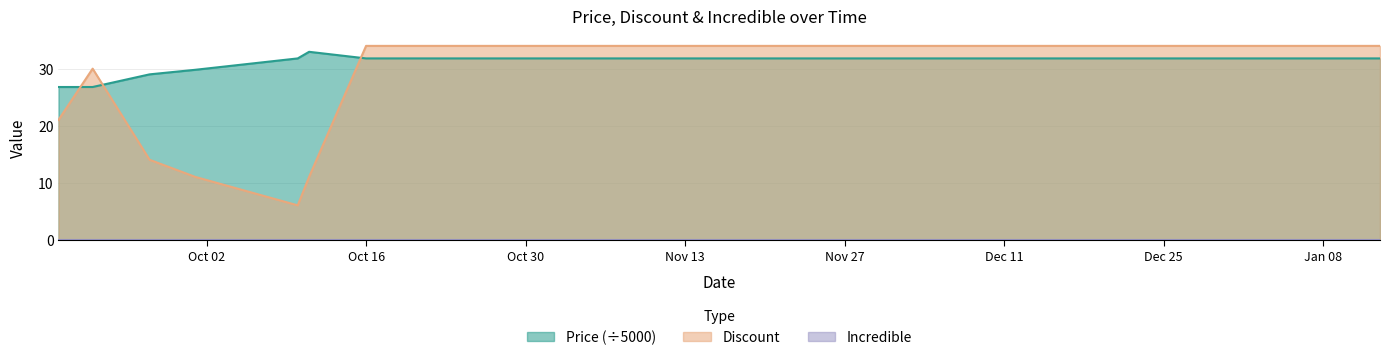

Reading left to right, extract all data points from this chart.

Price: 26.8	26.8	29.0	29.8	31.8	33.0	31.8	31.8	31.8	31.8	31.8	31.8	31.8	31.8	31.8	31.8	31.8	31.8	31.8	31.8
Discount: 21.0	30.0	14.0	11.0	6.0	11.0	34.0	34.0	34.0	34.0	34.0	34.0	34.0	34.0	34.0	34.0	34.0	34.0	34.0	34.0